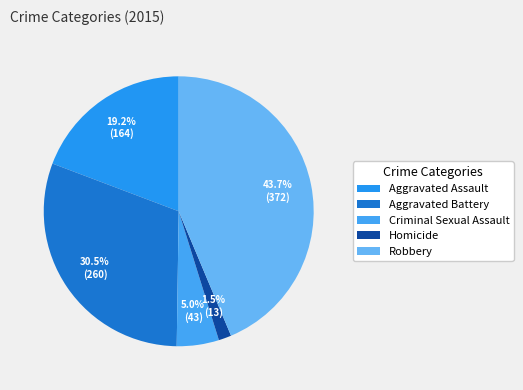

Is Homicide the majority of the pie?

No